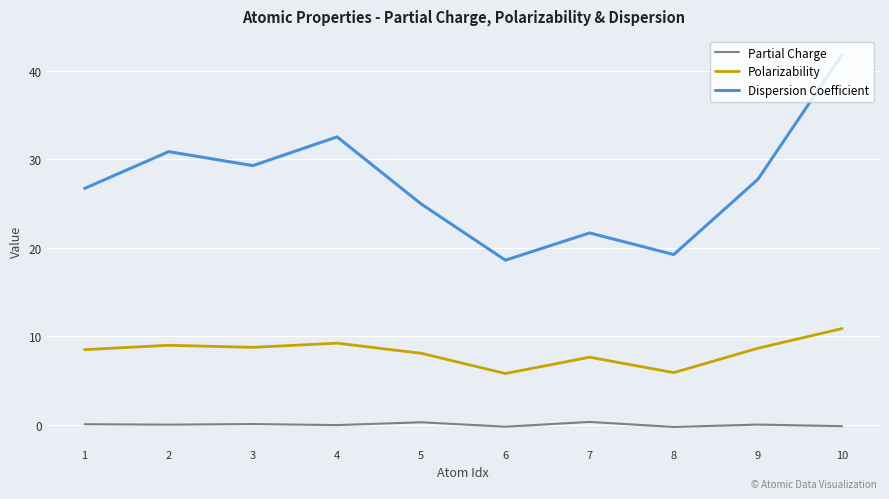

Between 3 and 5, which series saw the biggest shift?

Dispersion Coefficient